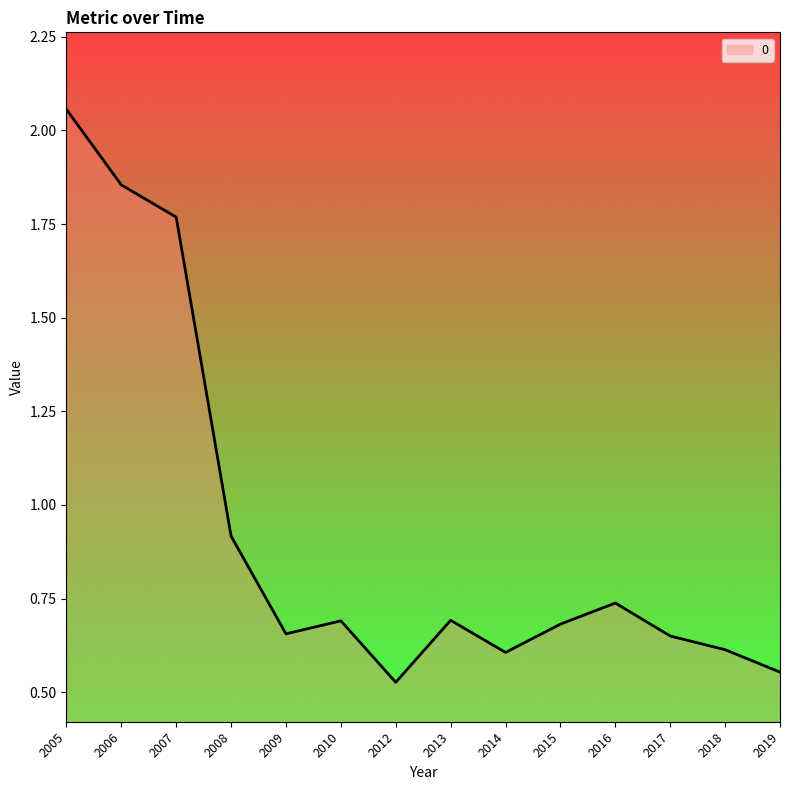

How many lines are shown in the chart?

1